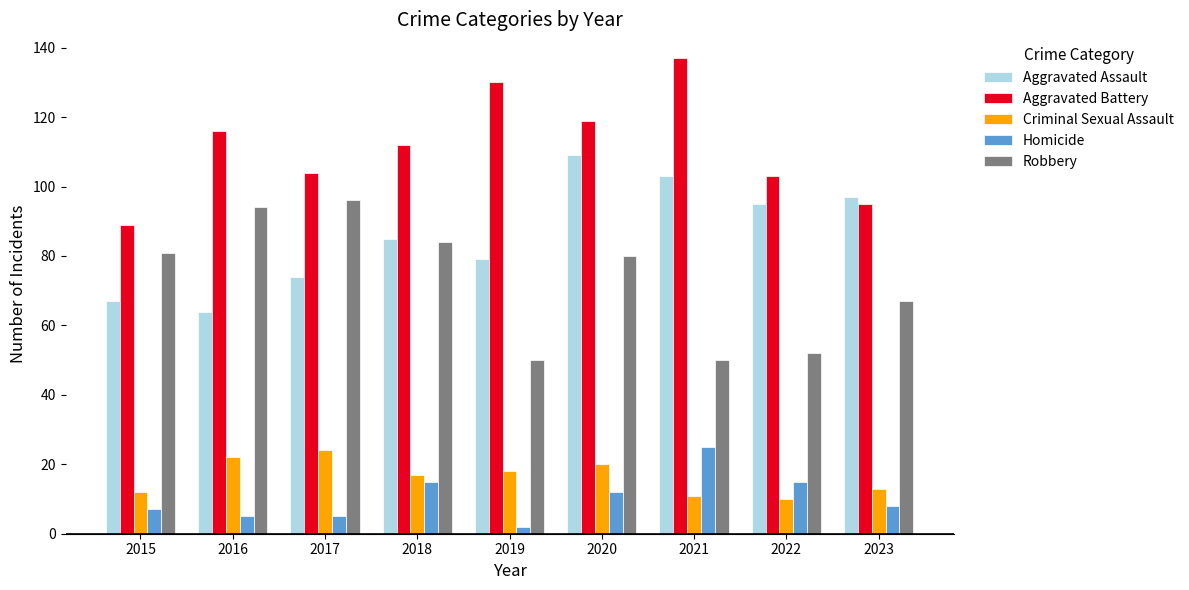

The Aggravated Assault series shows 64 at 2016. True or false?

True